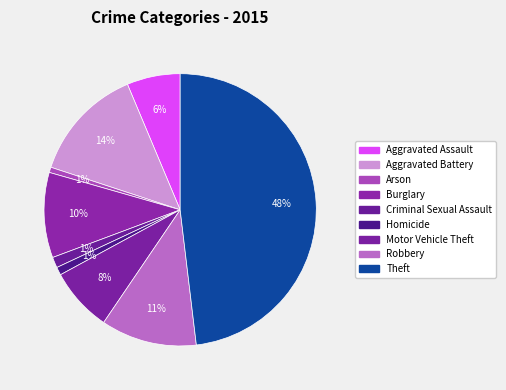

Combined, do Arson and Aggravated Battery account for over 50%?

No